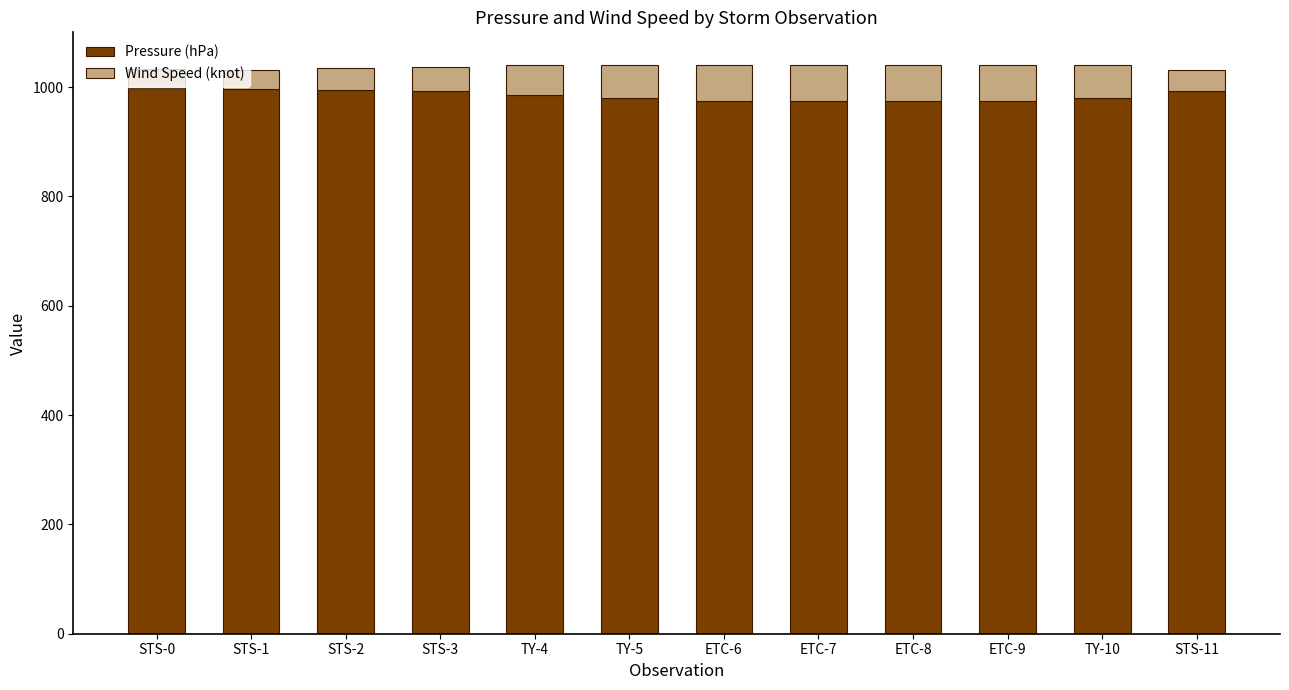

What is the value of the Pressure (hPa) bar at the 11th from the left?

980